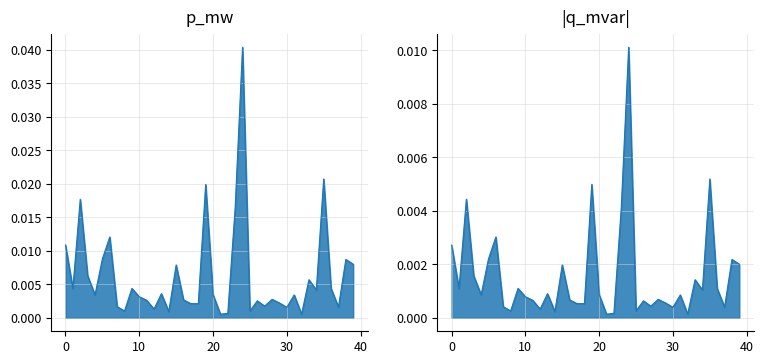

Which has a higher value, 20 or 16?

20